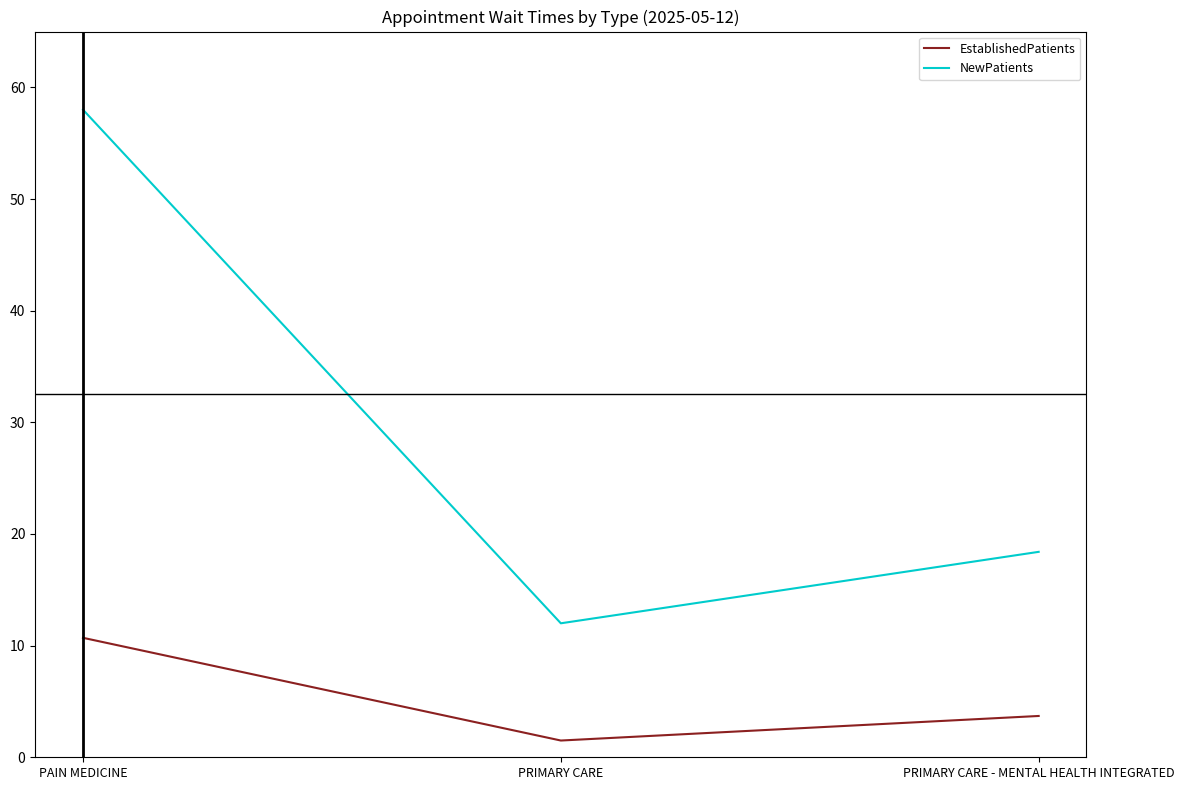

Does the chart display data point markers on the line(s)?

No